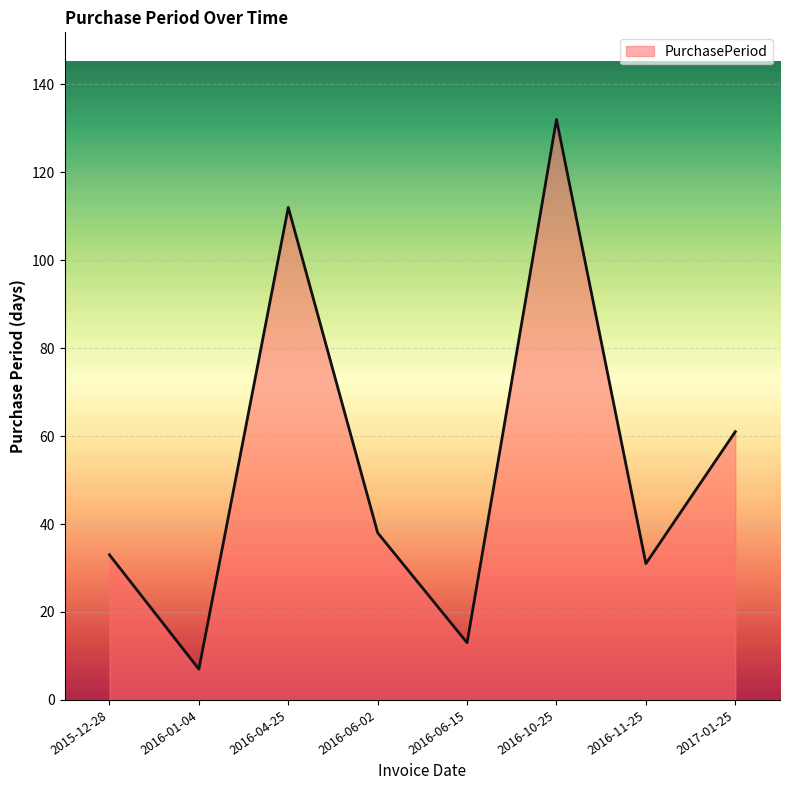

Rank the categories by value from lowest to highest.

2016-01-04, 2016-06-15, 2016-11-25, 2015-12-28, 2016-06-02, 2017-01-25, 2016-04-25, 2016-10-25